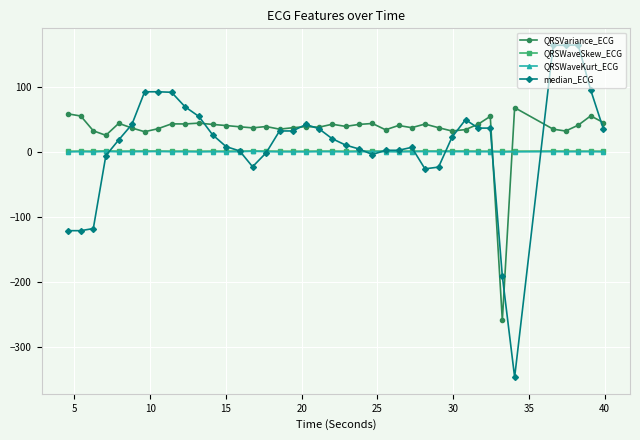

True or false: QRSWaveKurt_ECG has more than 2 points higher than both neighbors.

True